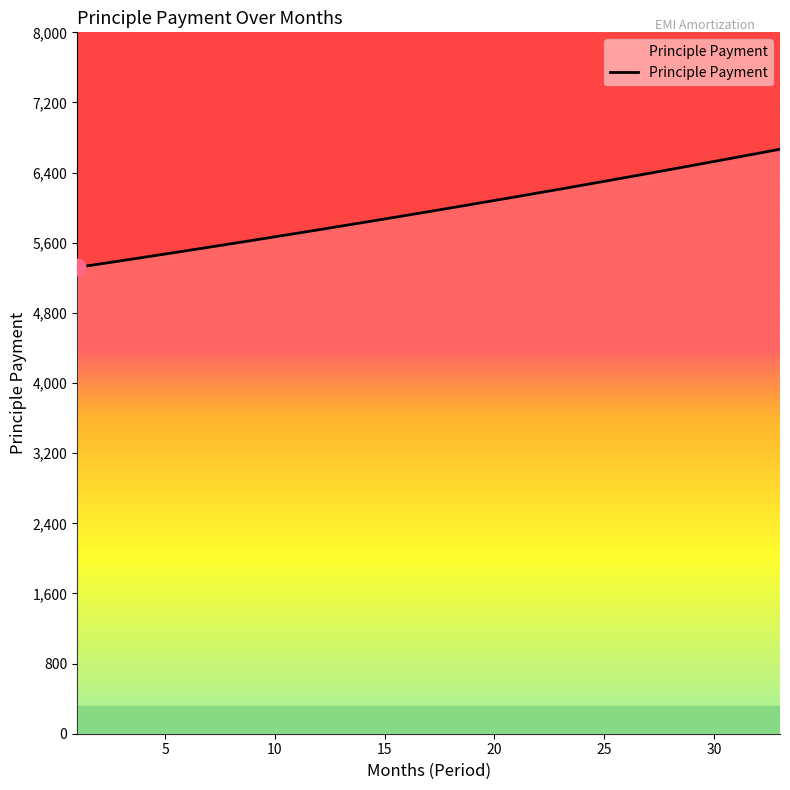

Read the value at 10.

5704.0